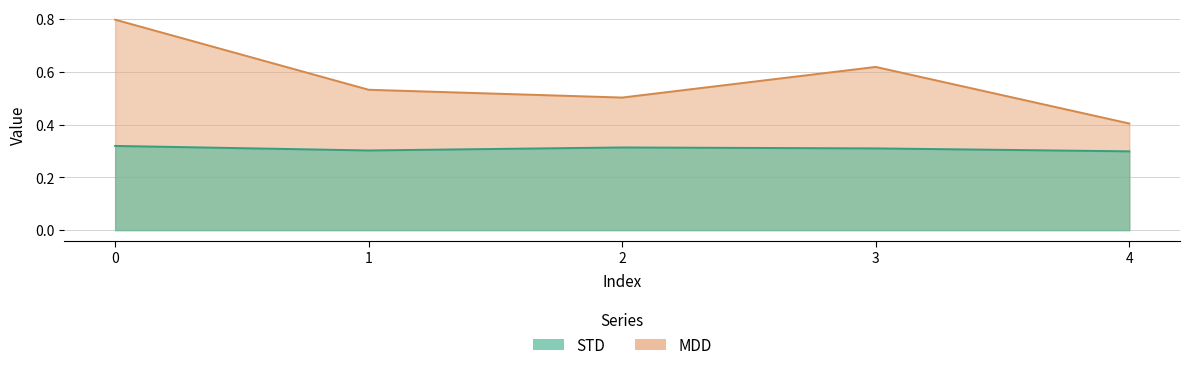

True or false: STD has more than 1 interior local peaks.

False